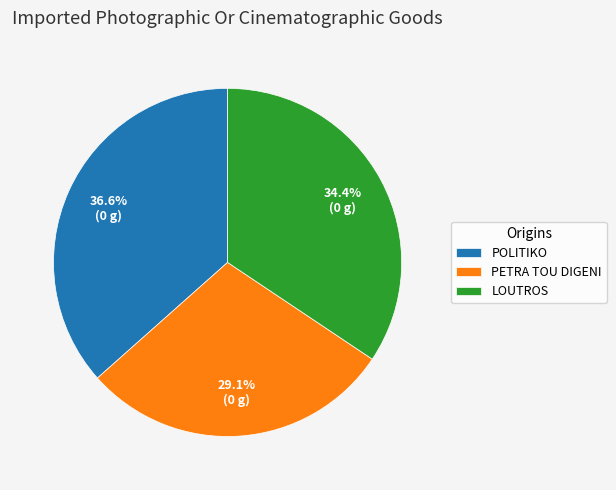

Does any single category account for the majority?

No